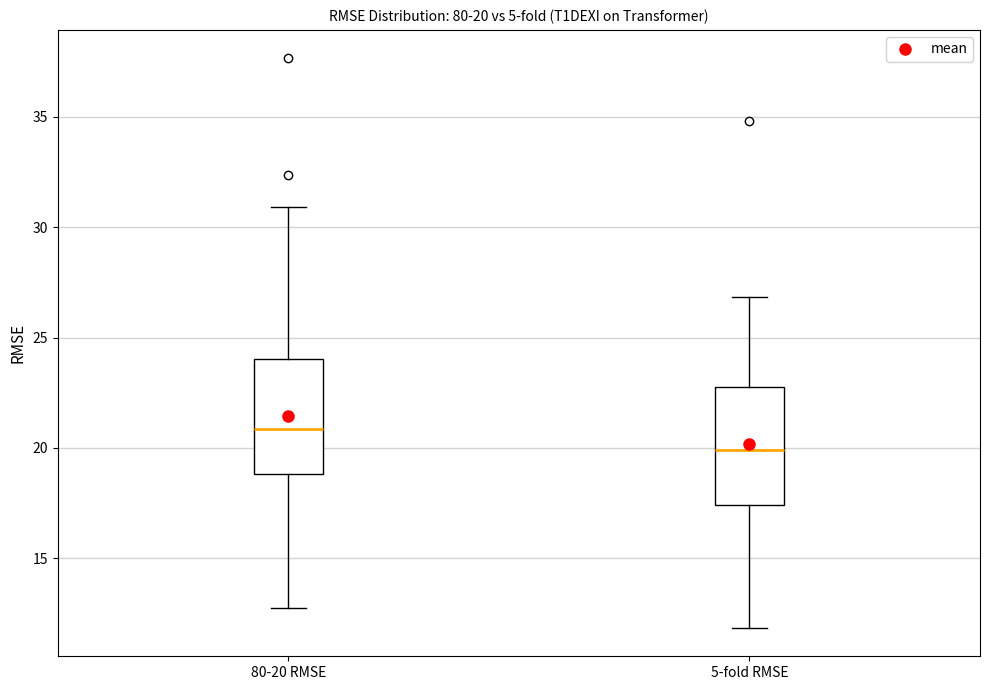

Which box has the lowest median line?

5-fold RMSE